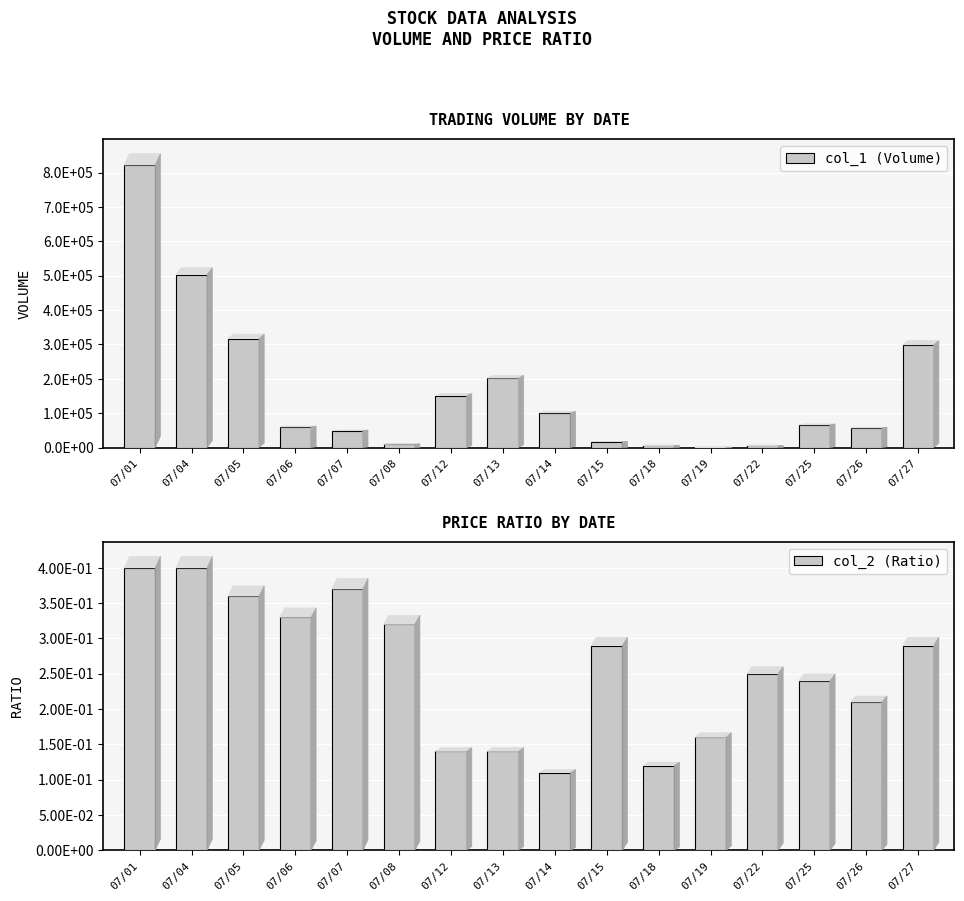

Reading left to right, what are all the values shown in this chart?

col_1 (Volume): 07/01=822000.0	07/04=503000.0	07/05=317000.0	07/06=60000.0	07/07=49000.0	07/08=10000.0	07/12=151000.0	07/13=202000.0	07/14=101000.0	07/15=17000.0	07/18=6000.0	07/19=1000.0	07/22=6000.0	07/25=66000.0	07/26=57000.0	07/27=299000.0
col_2 (Ratio): 07/01=0.4	07/04=0.4	07/05=0.4	07/06=0.3	07/07=0.4	07/08=0.3	07/12=0.1	07/13=0.1	07/14=0.1	07/15=0.3	07/18=0.1	07/19=0.2	07/22=0.2	07/25=0.2	07/26=0.2	07/27=0.3